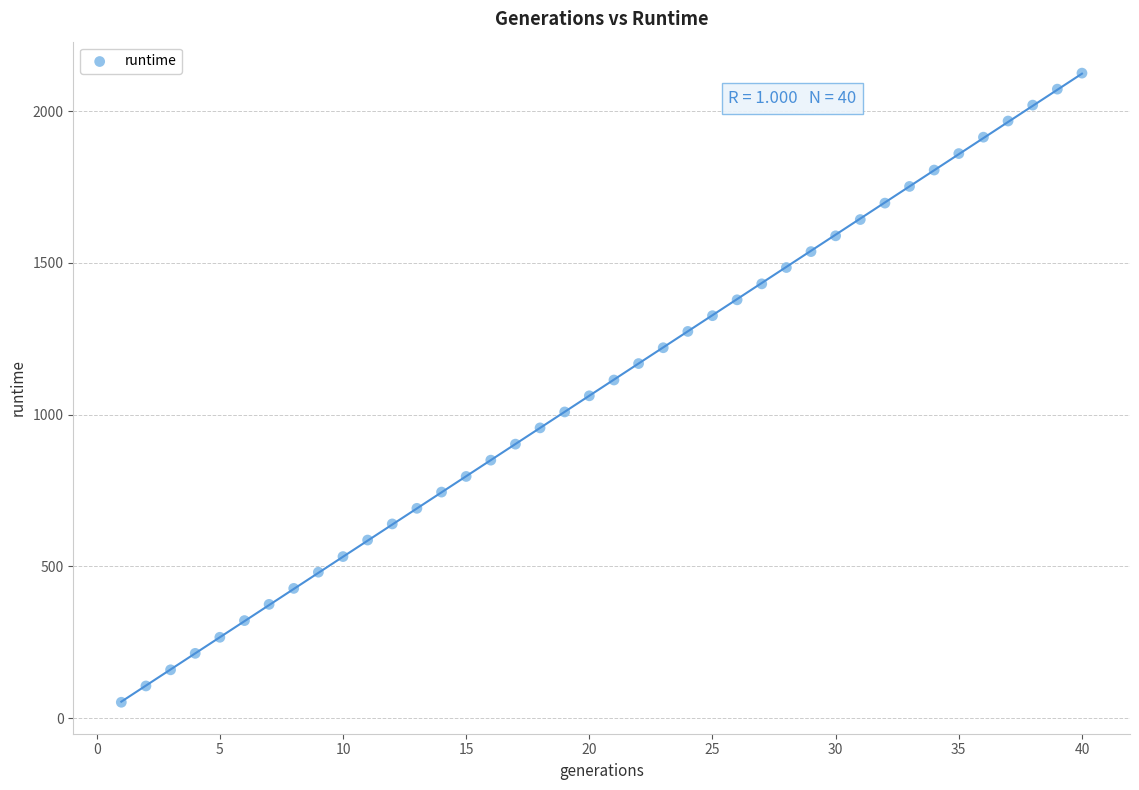

What is the range of X values (max minus min)?

39.0